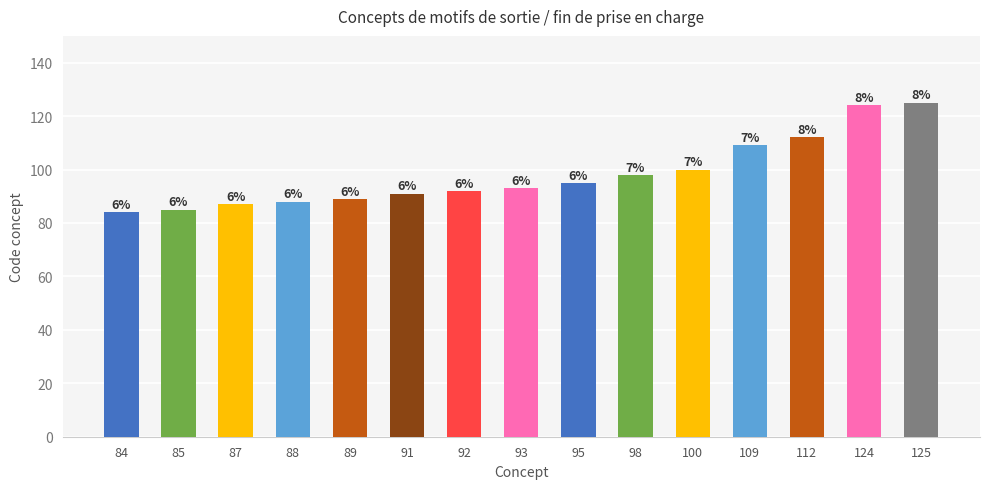

Reading left to right, extract all data points from this chart.

84=84	85=85	87=87	88=88	89=89	91=91	92=92	93=93	95=95	98=98	100=100	109=109	112=112	124=124	125=125